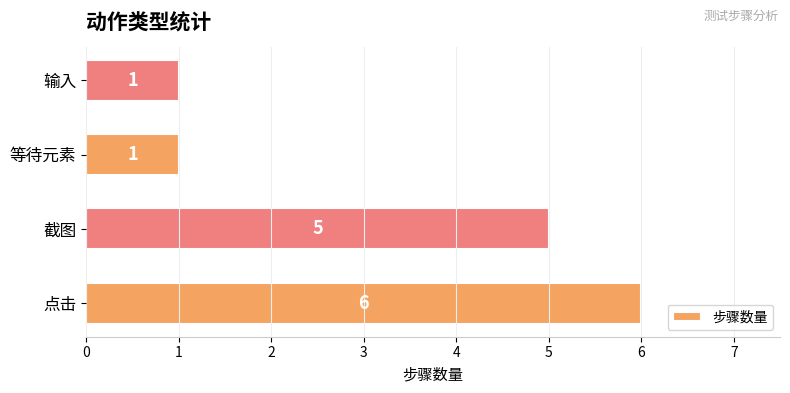

Reading bottom to top, what are all the values shown in this chart?

点击=6	截图=5	等待元素=1	输入=1